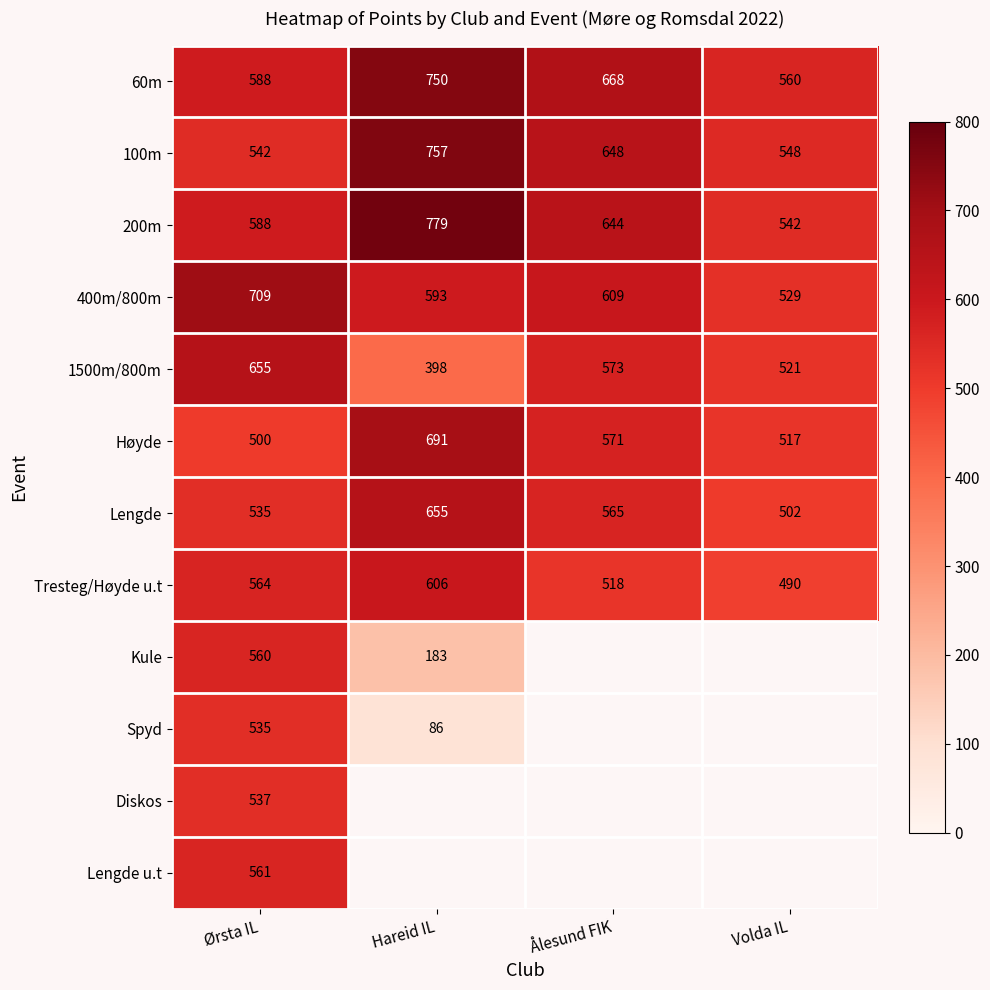

Which category has the lowest value across all series?

Hareid IL